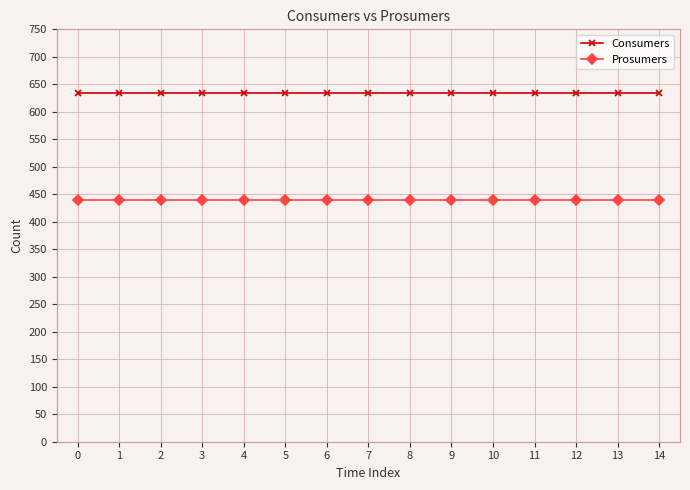

The Consumers series shows 259 at 2. True or false?

False